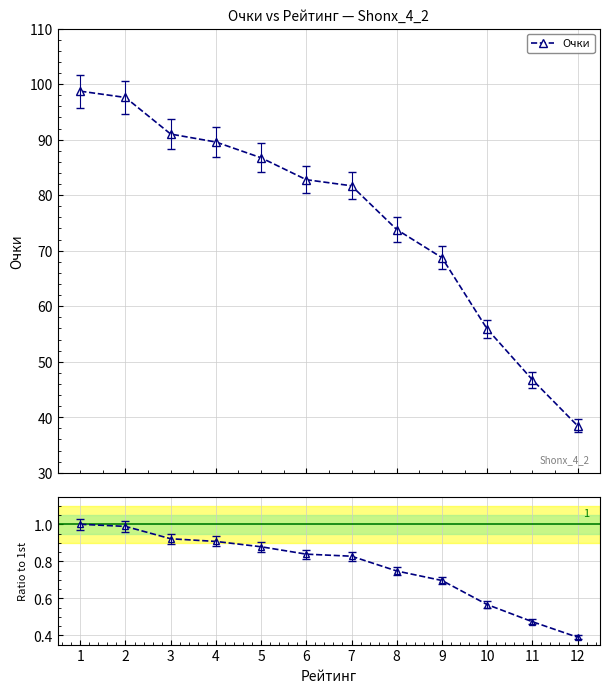

Reading left to right, extract all data points from this chart.

1.0	1.0	0.9	0.9	0.9	0.8	0.8	0.7	0.7	0.6	0.5	0.4